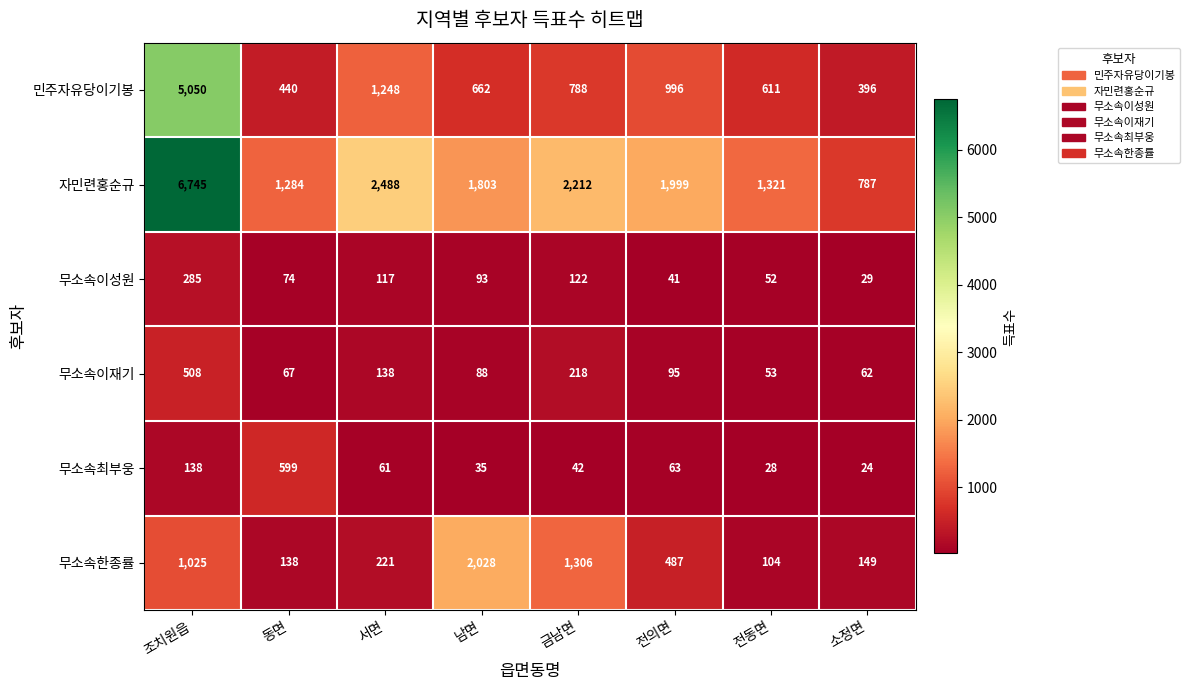

At how many categories does at least one series exceed 4341?

1